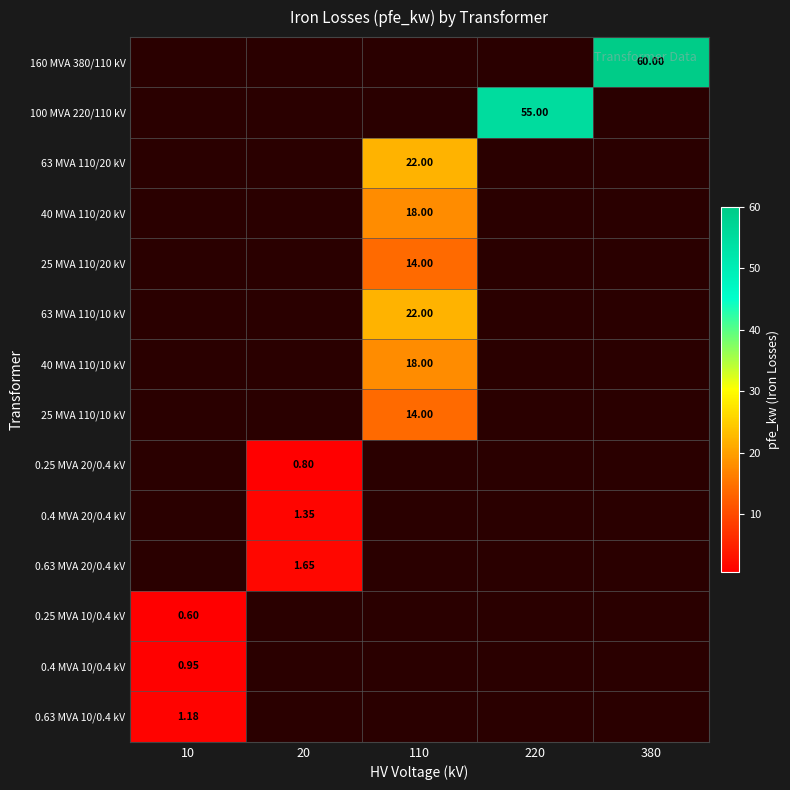

What is the spread (max minus min) of values at 110?

22.0